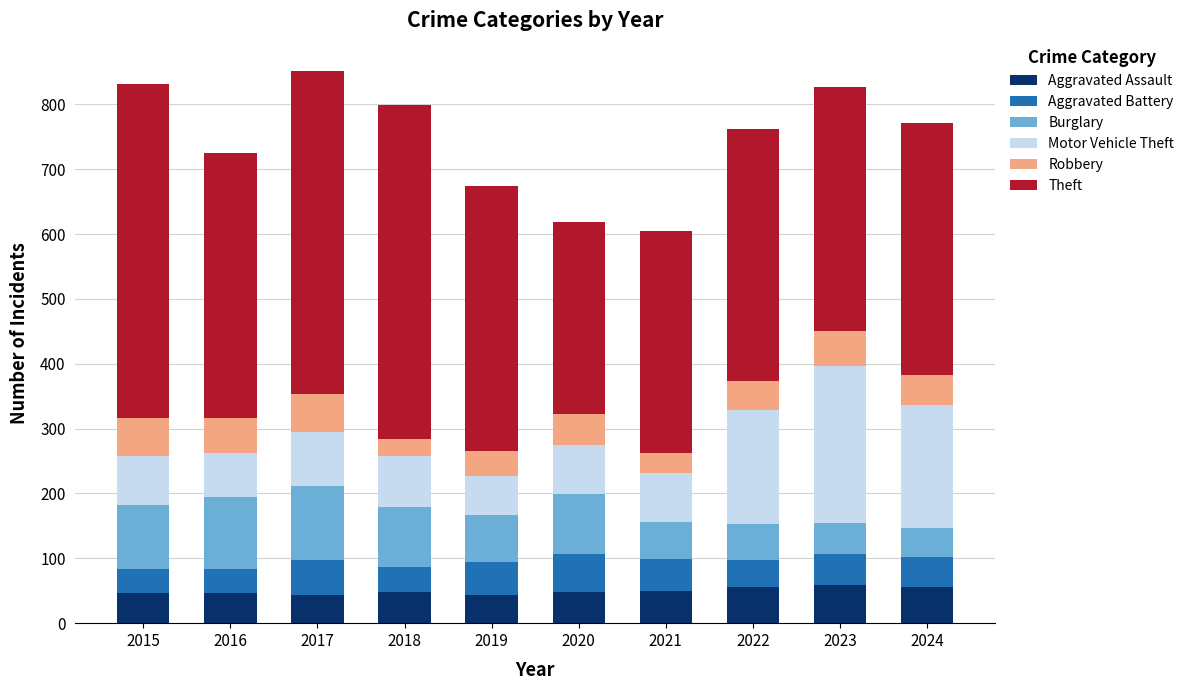

Are the bars grouped side by side (vs. stacked)?

No